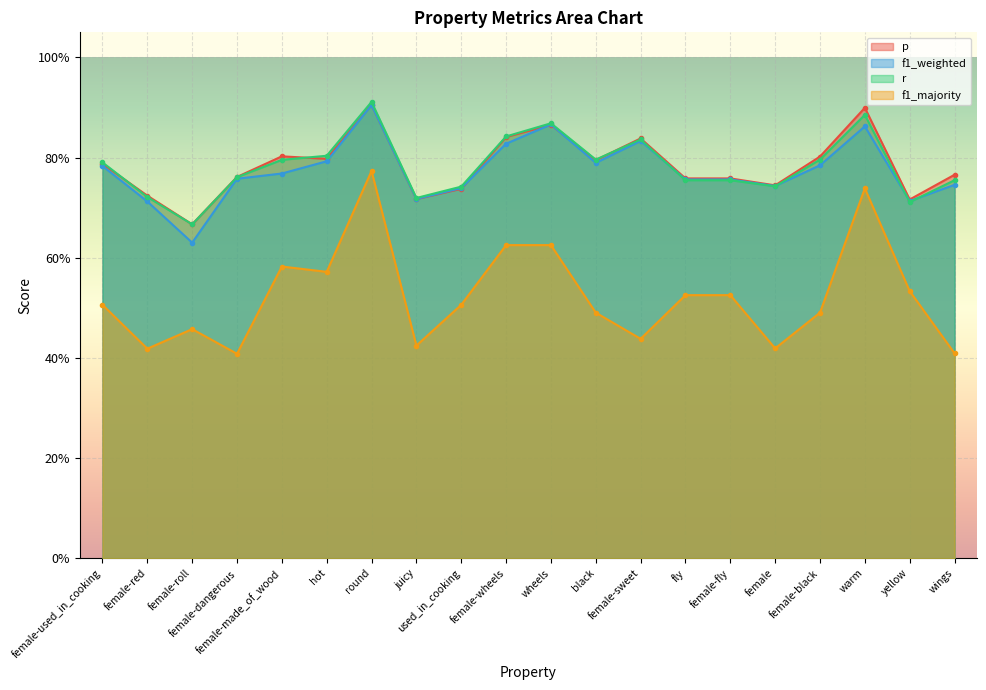

Reading left to right, extract all data points from this chart.

p: 0.8	0.7	0.7	0.8	0.8	0.8	0.9	0.7	0.7	0.8	0.9	0.8	0.8	0.8	0.8	0.7	0.8	0.9	0.7	0.8
f1_weighted: 0.8	0.7	0.6	0.8	0.8	0.8	0.9	0.7	0.7	0.8	0.9	0.8	0.8	0.8	0.8	0.7	0.8	0.9	0.7	0.7
r: 0.8	0.7	0.7	0.8	0.8	0.8	0.9	0.7	0.7	0.8	0.9	0.8	0.8	0.8	0.8	0.7	0.8	0.9	0.7	0.8
f1_majority: 0.5	0.4	0.5	0.4	0.6	0.6	0.8	0.4	0.5	0.6	0.6	0.5	0.4	0.5	0.5	0.4	0.5	0.7	0.5	0.4